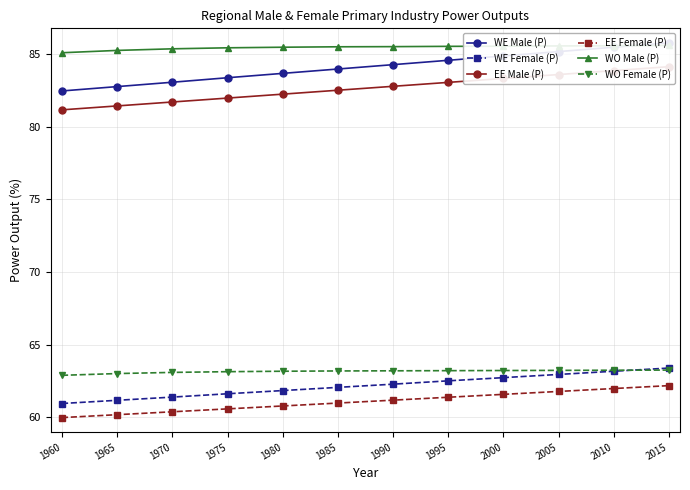

Reading left to right, transcribe all the data shown in this chart.

WE Male (P): 82.5	82.8	83.1	83.4	83.7	84.0	84.3	84.6	84.9	85.2	85.5	85.8
WE Female (P): 61.0	61.2	61.4	61.6	61.9	62.1	62.3	62.5	62.7	63.0	63.2	63.4
EE Male (P): 81.2	81.4	81.7	82.0	82.2	82.5	82.8	83.1	83.3	83.6	83.9	84.1
EE Female (P): 60.0	60.2	60.4	60.6	60.8	61.0	61.2	61.4	61.6	61.8	62.0	62.2
WO Male (P): 85.1	85.3	85.4	85.4	85.5	85.5	85.5	85.5	85.5	85.6	85.6	85.6
WO Female (P): 62.9	63.0	63.1	63.1	63.2	63.2	63.2	63.2	63.2	63.2	63.2	63.3